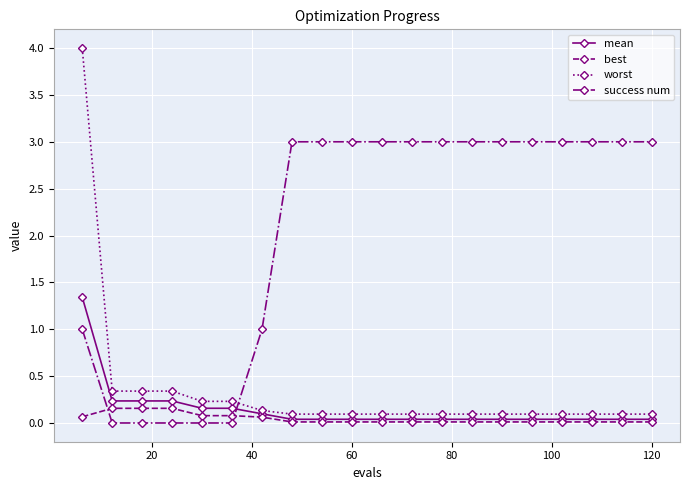

Which series has the largest range (max minus min)?

worst